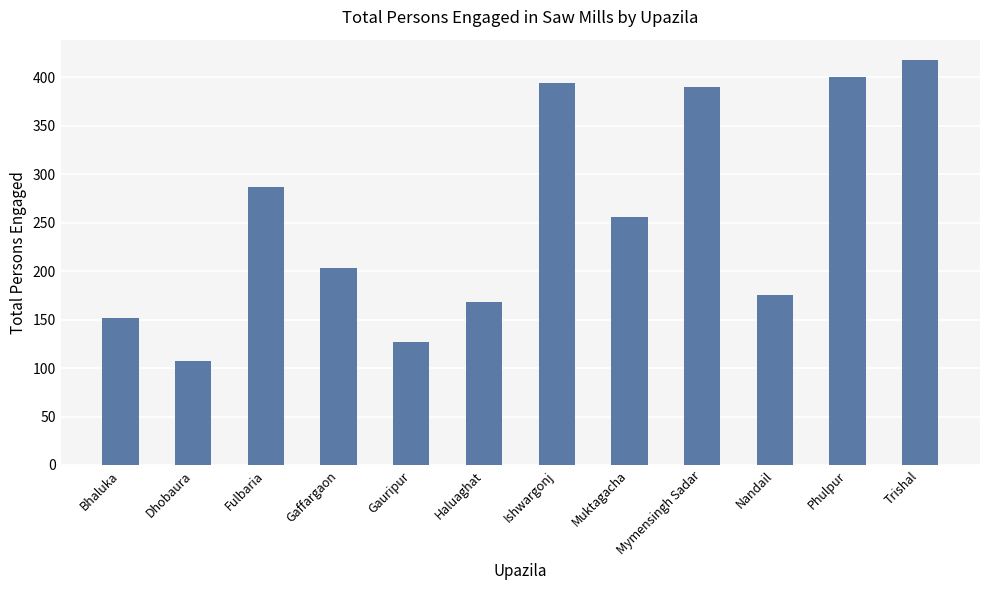

What is the maximum value shown in the chart?

418